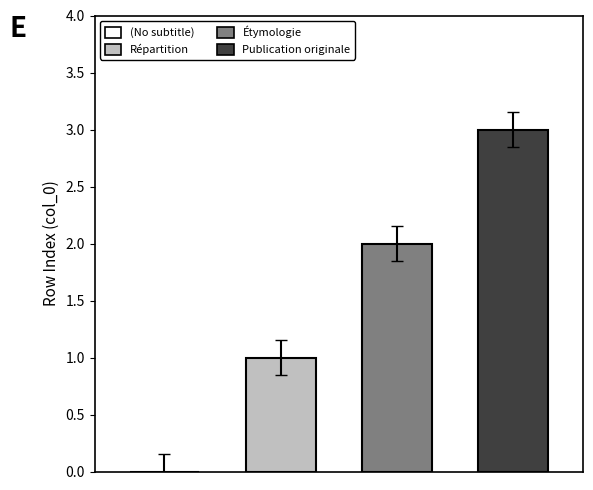

List the series in order of their overall mean, lowest first.

Répartition, Étymologie, Publication originale